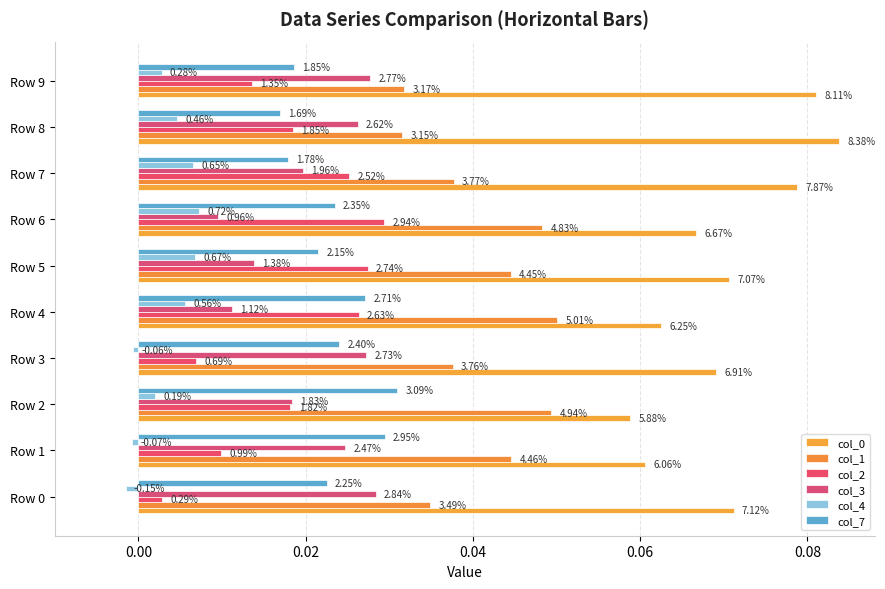

What are all the series names shown in the legend?

col_0, col_1, col_2, col_3, col_4, col_7